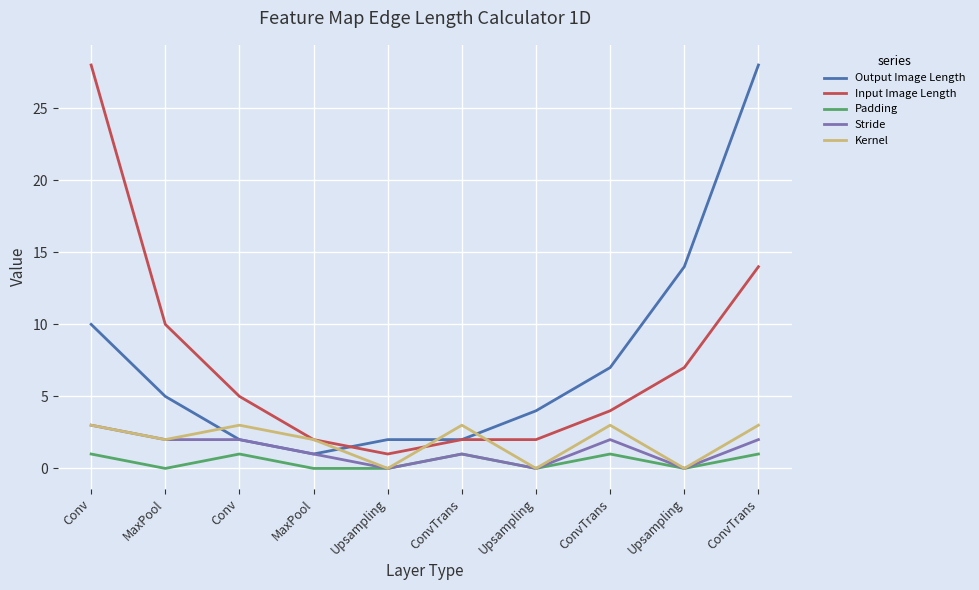

Is this an area chart (filled region under the line)?

No